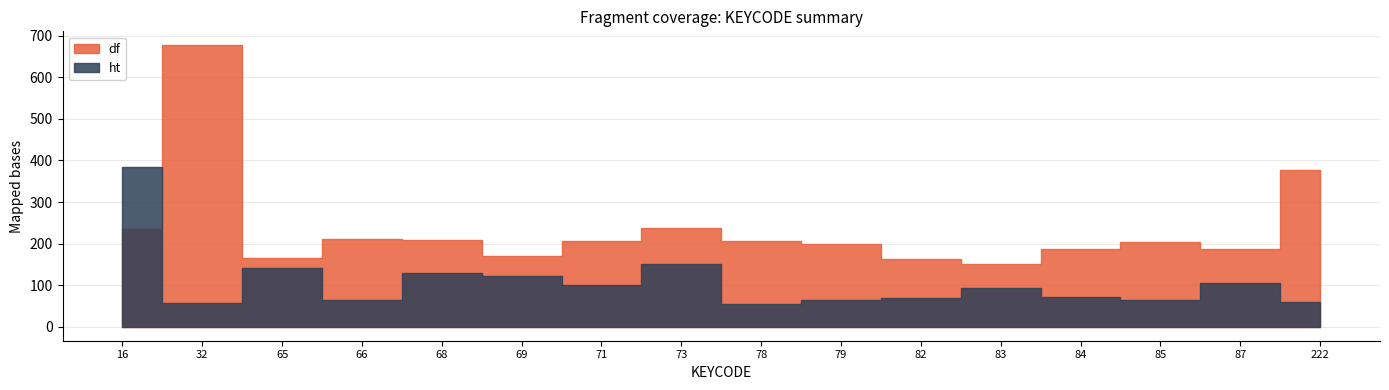

What is the sum of all df values?

3784